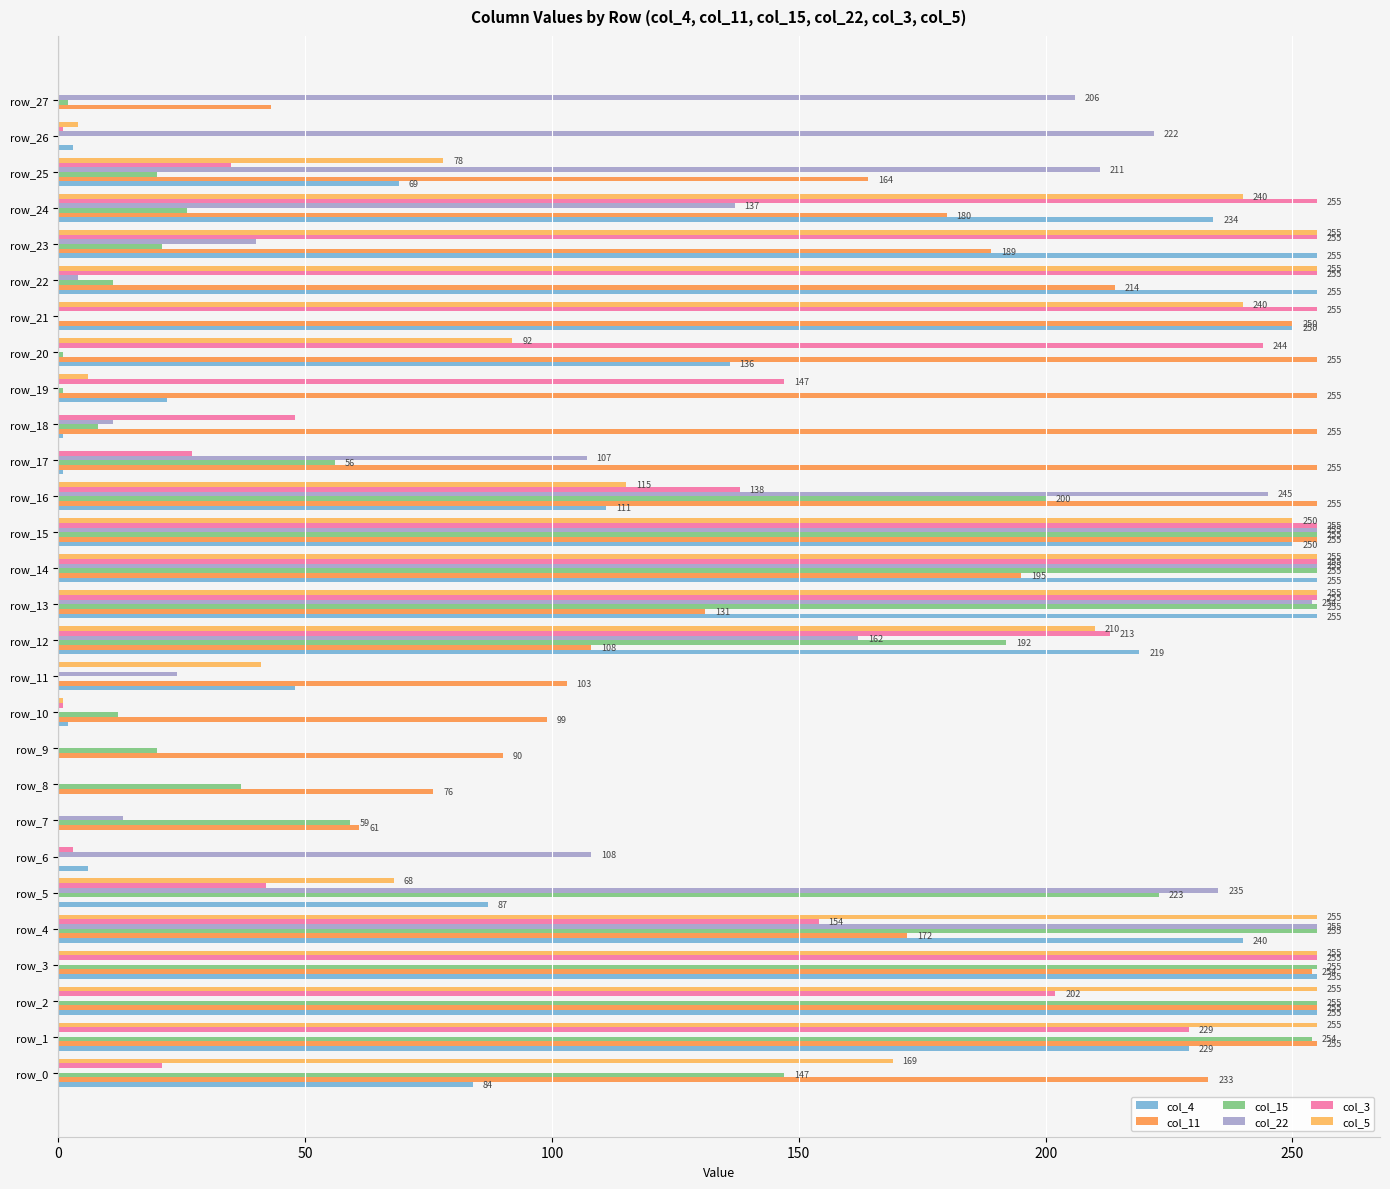

The value of col_22 at row_17 is 73. True or false?

False